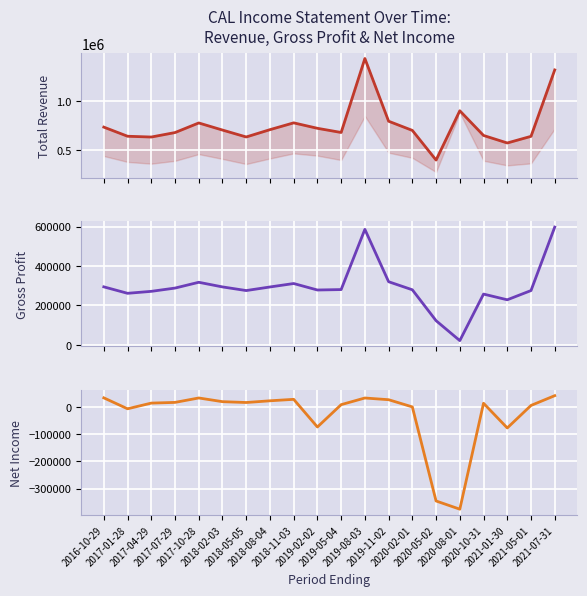

What is the spread (max minus min) of values at 2018-02-03?

682700